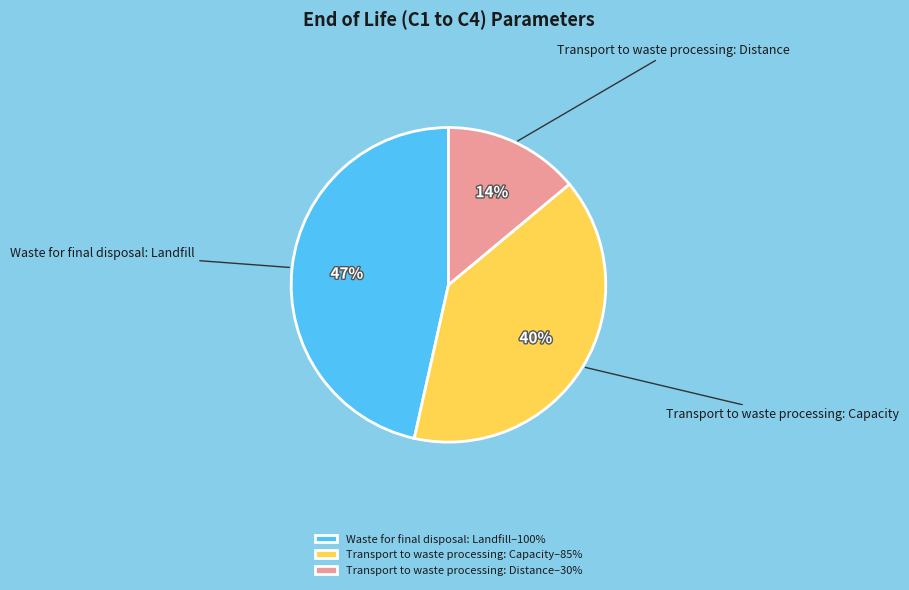

Which has a higher value, Waste for final disposal: Landfill–100% or Transport to waste processing: Capacity–85%?

Waste for final disposal: Landfill–100%